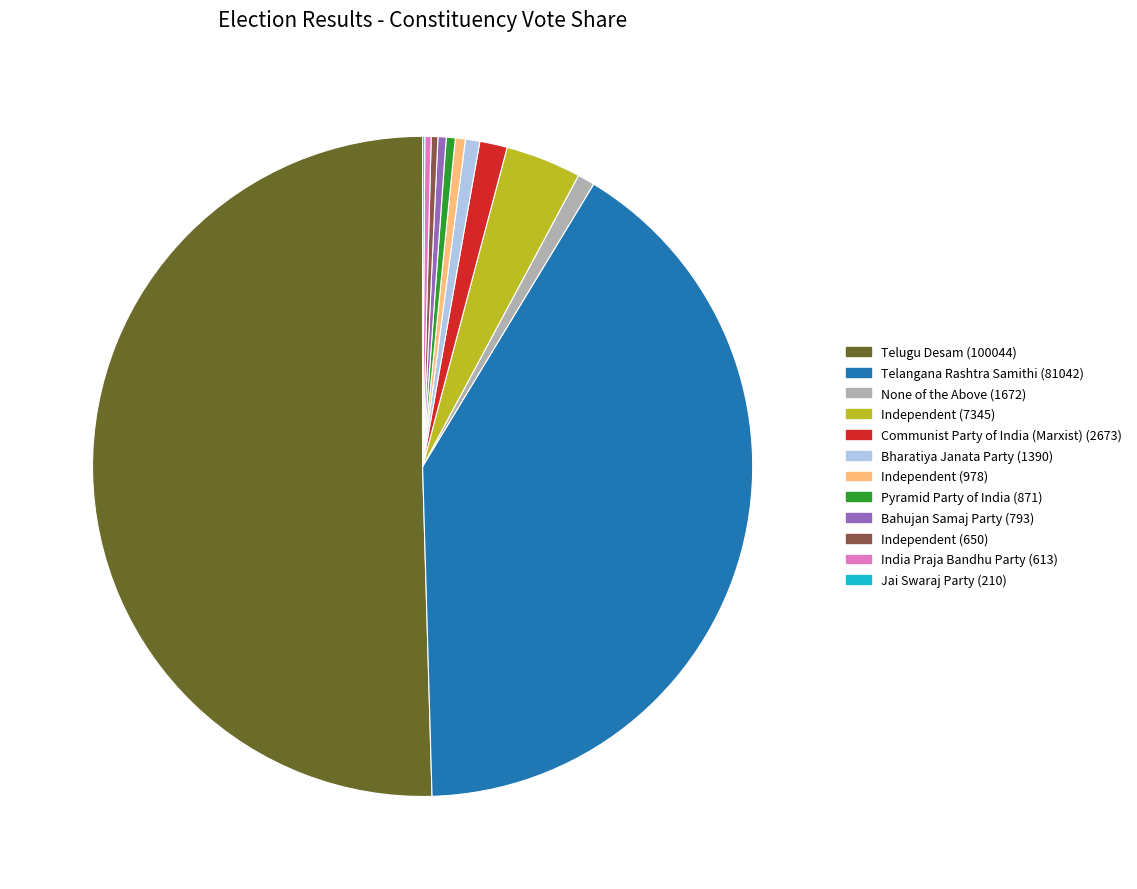

How many slices are in this pie chart?

12